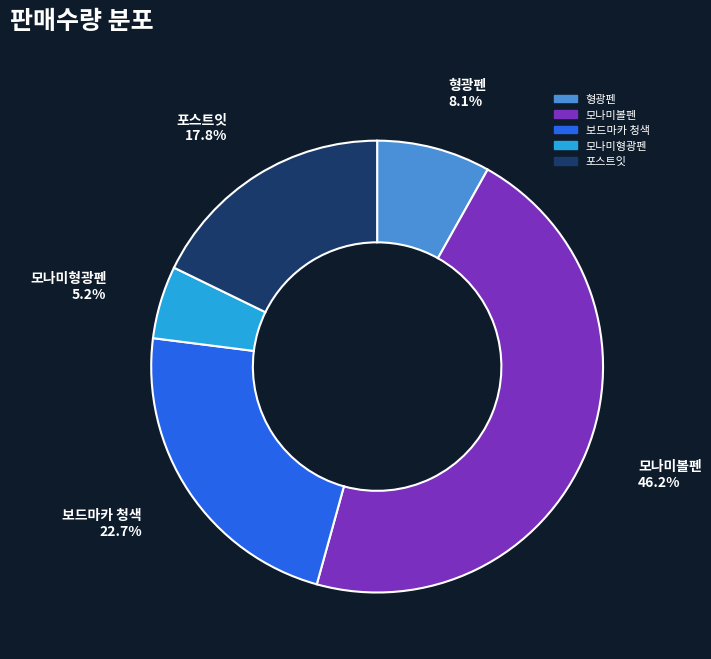

Count the number of slices in the pie.

5